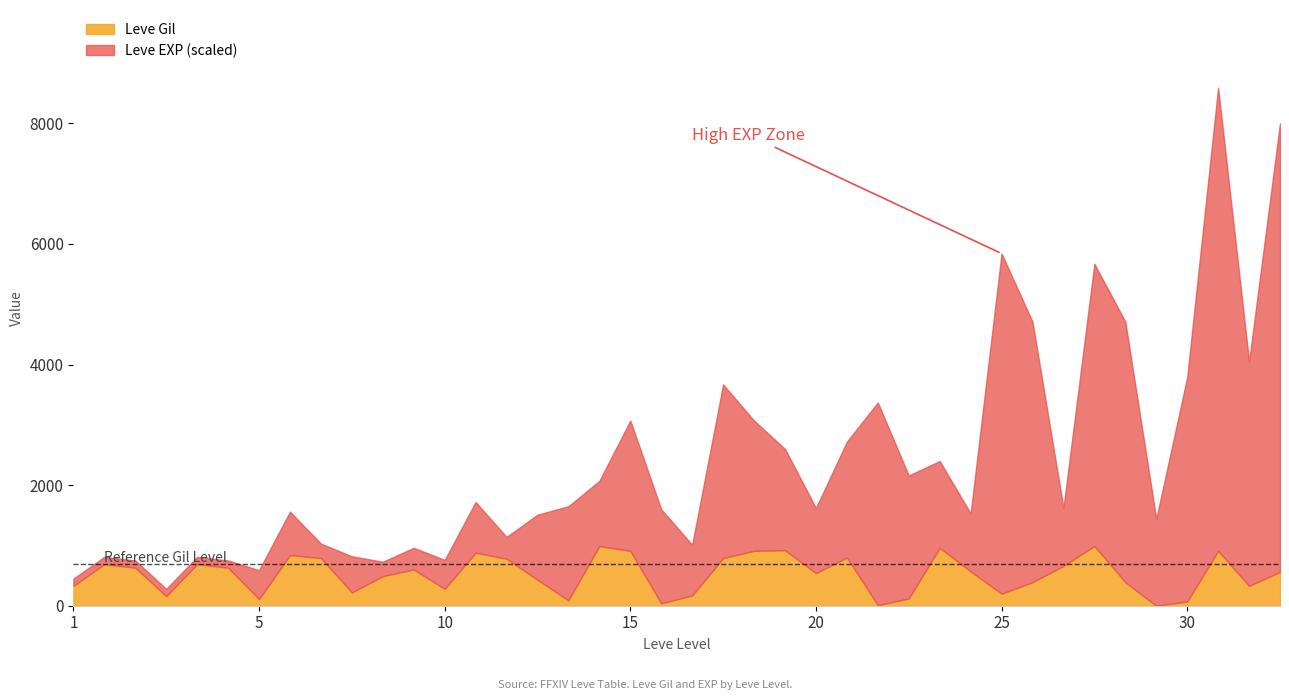

In Leve Gil, how many points are higher than both neighbors (excluding endpoints)?

11